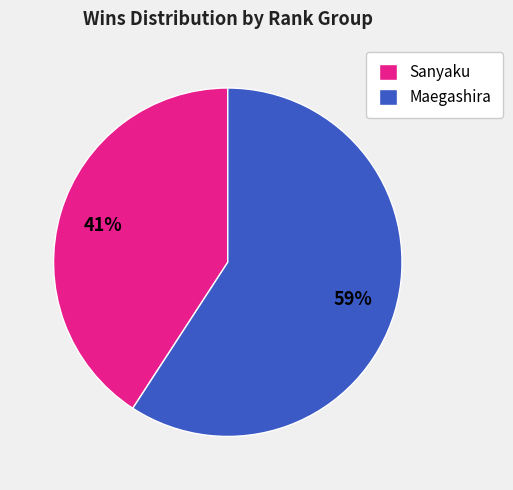

To the nearest percent, what is the difference between the largest and smallest slice percentages?

18%